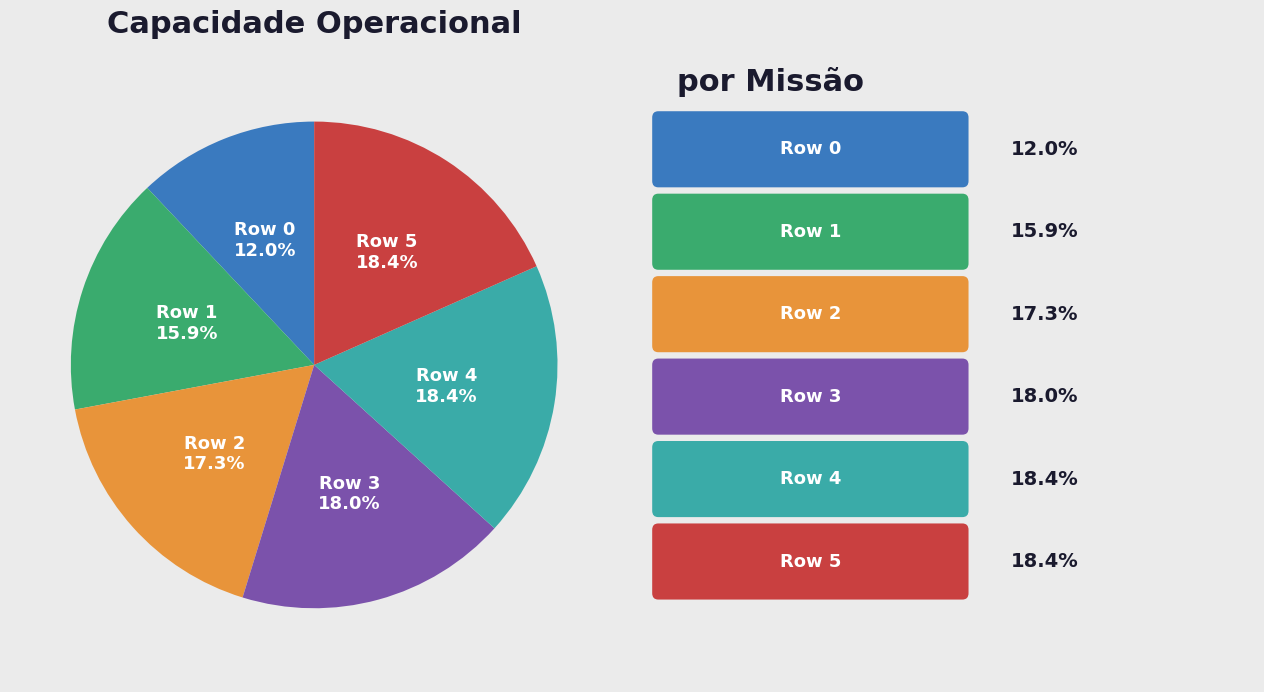

Approximately how many times larger is the value at Row 5 compared to Row 4?

1.0